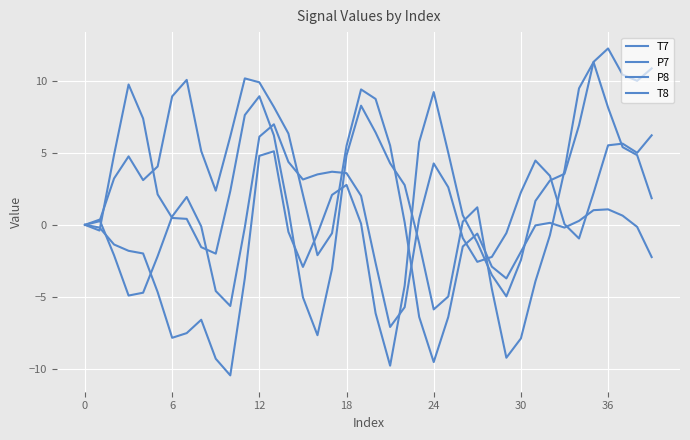

Rank the series by their average value, from lowest to highest.

T7, P7, T8, P8